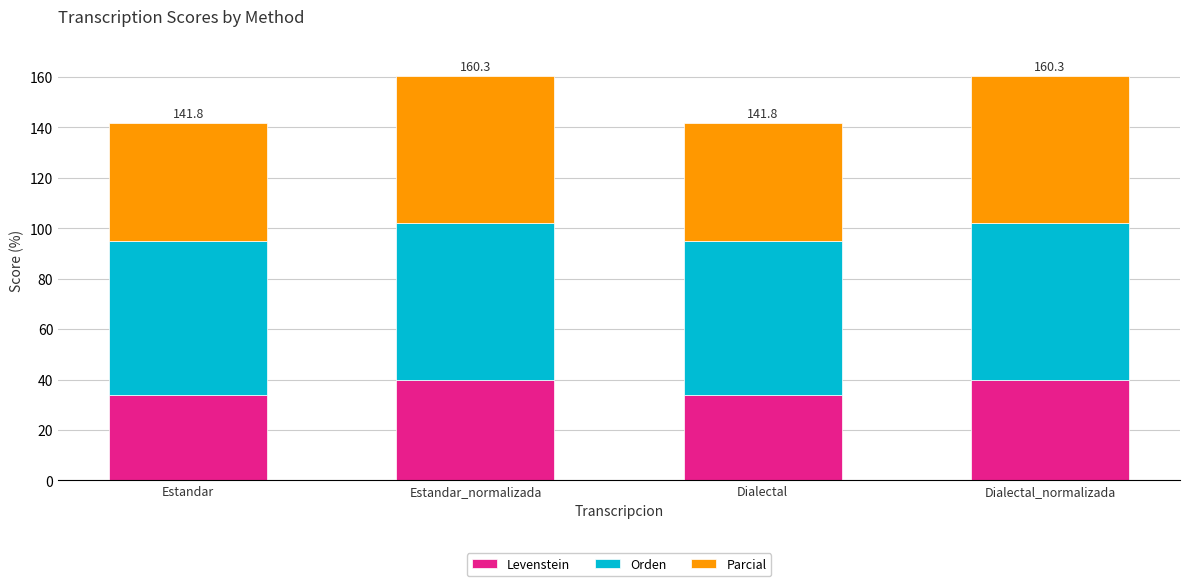

Reading left to right, what are the values for Levenstein?

Estandar=34.1	Estandar_normalizada=40.0	Dialectal=34.1	Dialectal_normalizada=40.0